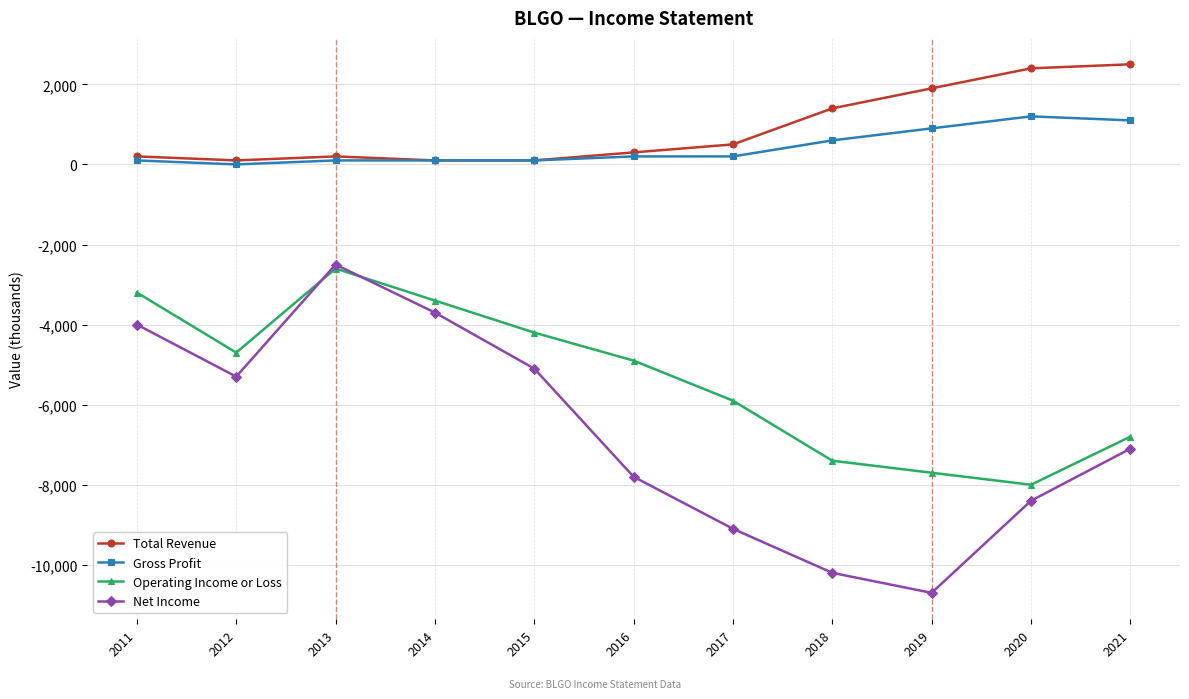

True or false: Gross Profit has a value of 1200 at 2020.

True